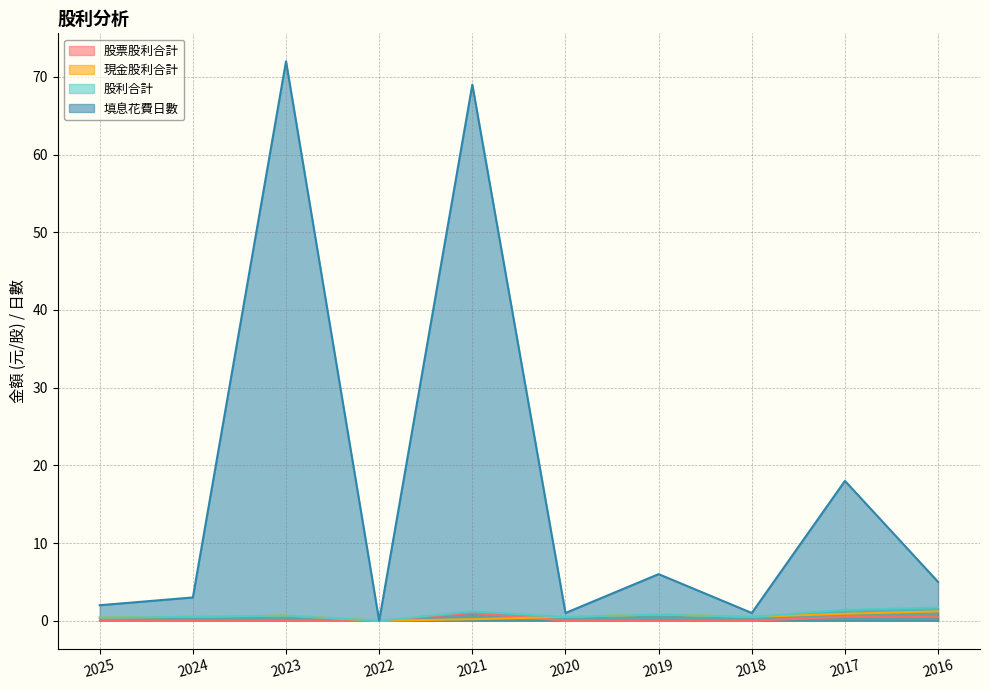

What are all the series names shown in the legend?

股票股利合計, 現金股利合計, 股利合計, 填息花費日數